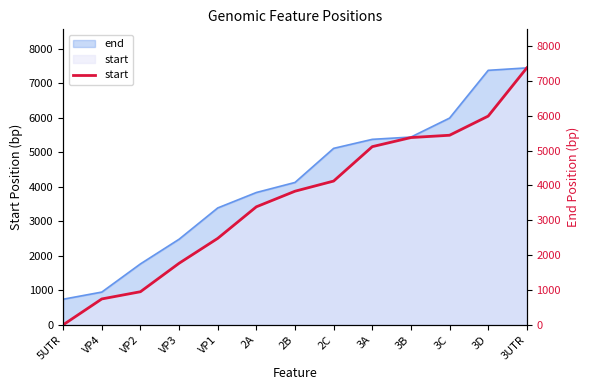

Does the chart display data point markers on the line(s)?

No